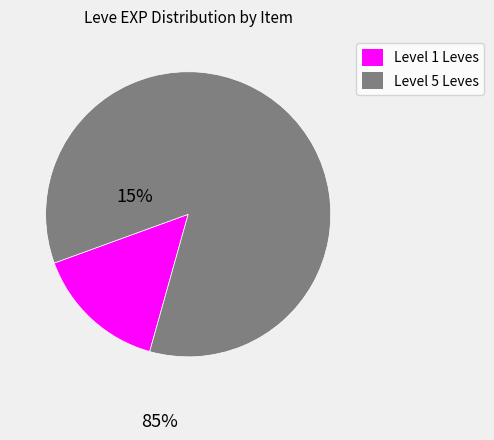

Does any single category account for the majority?

Yes